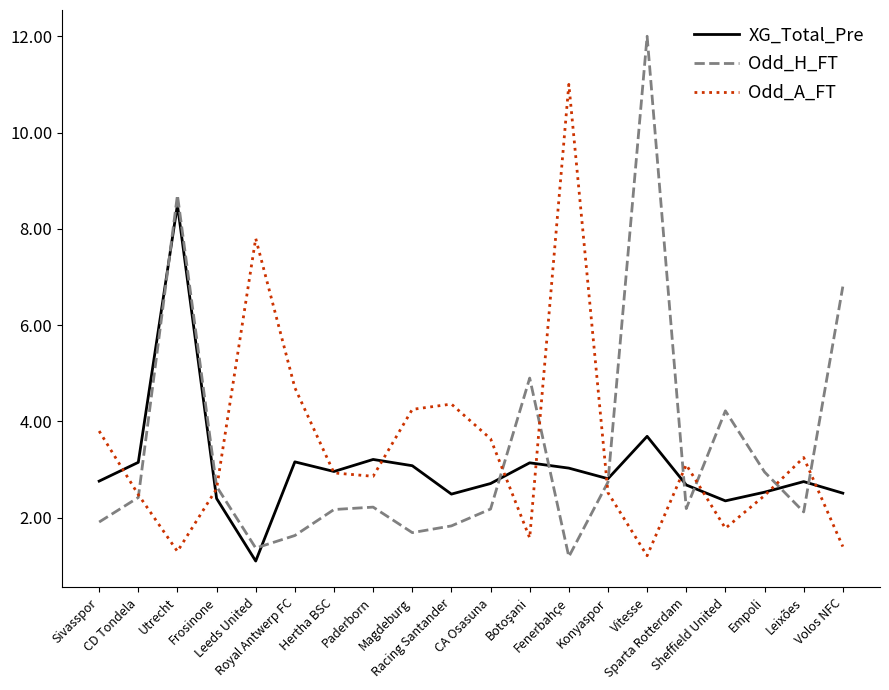

Which category has the highest value in the Odd_H_FT series?

Vitesse